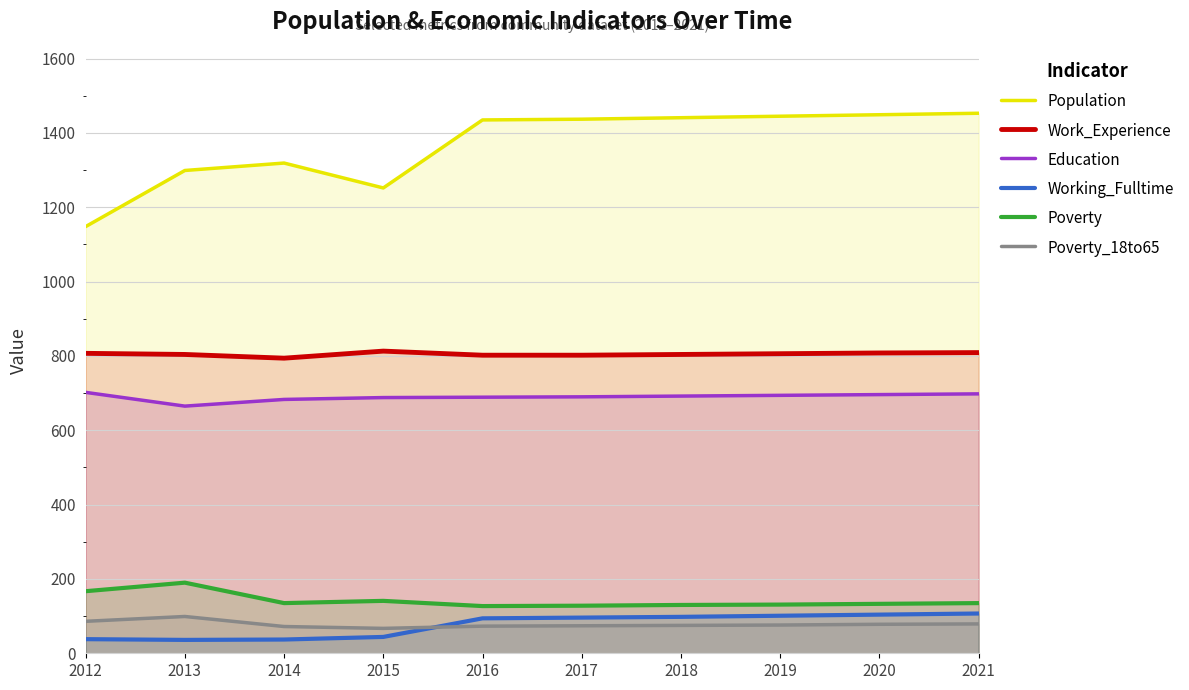

The value of Poverty at 2018 is 170. True or false?

False